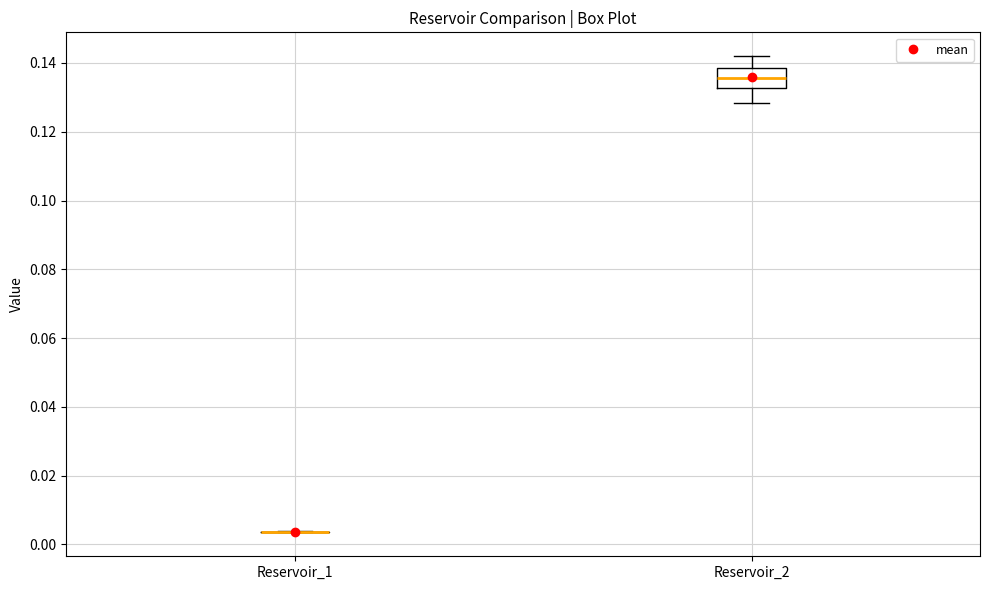

Comparing the boxes themselves (not the whiskers), which one is the tallest?

Reservoir_2